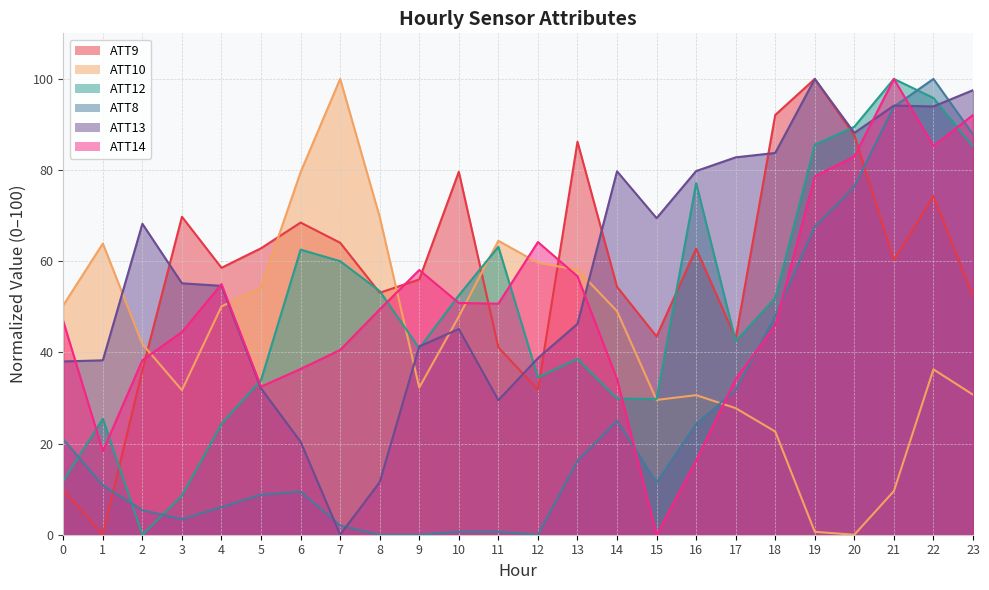

At which category does ATT9 reach its first local peak?

3